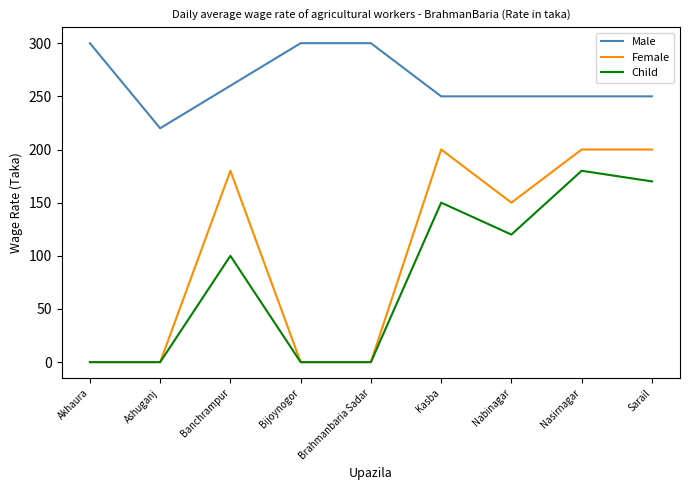

What is the highest value of the Female series?

200